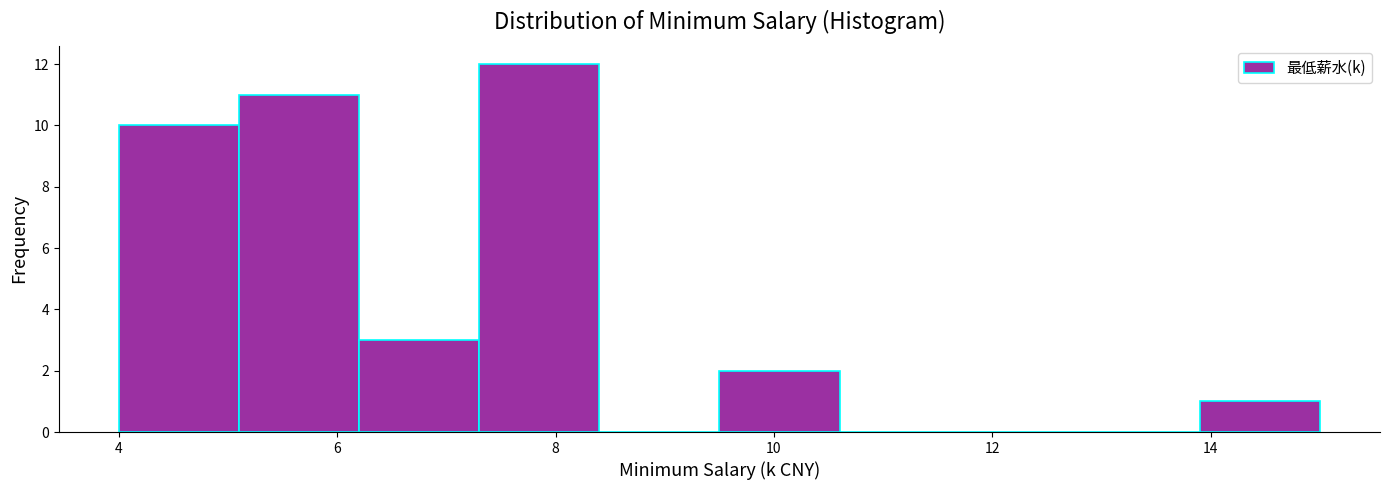

How tall is the bar that spans 9.5 to 10.6 on the x-axis? Neither the bar edges nor the heights are printed on the chart, so give them approximately, as read against the axes.

2